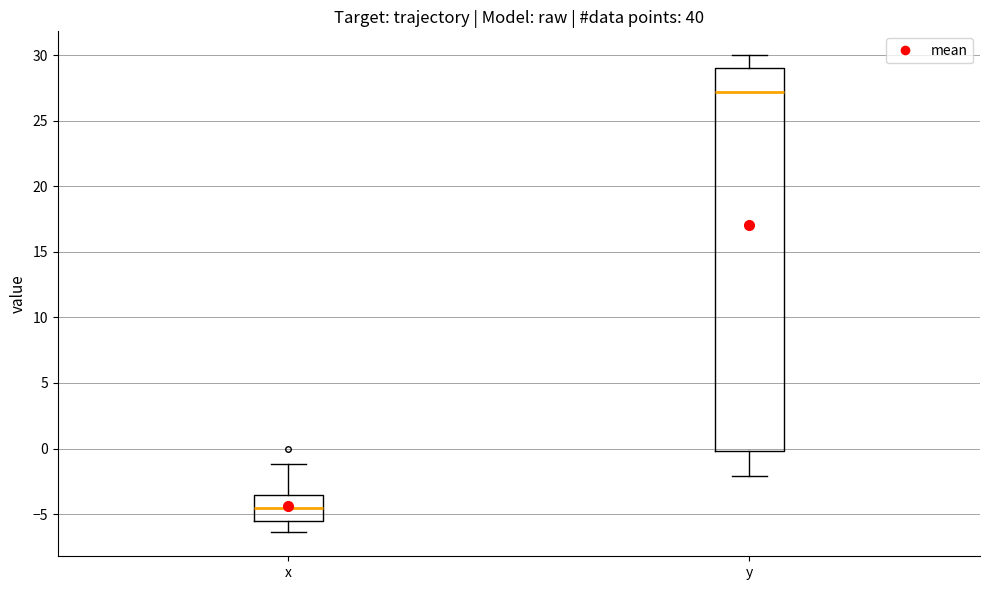

Comparing the boxes themselves (not the whiskers), which one is the tallest?

y